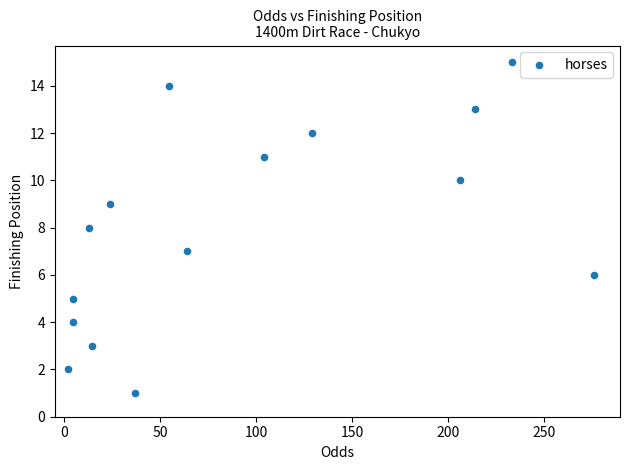

What is the range of Y values (max minus min)?

14